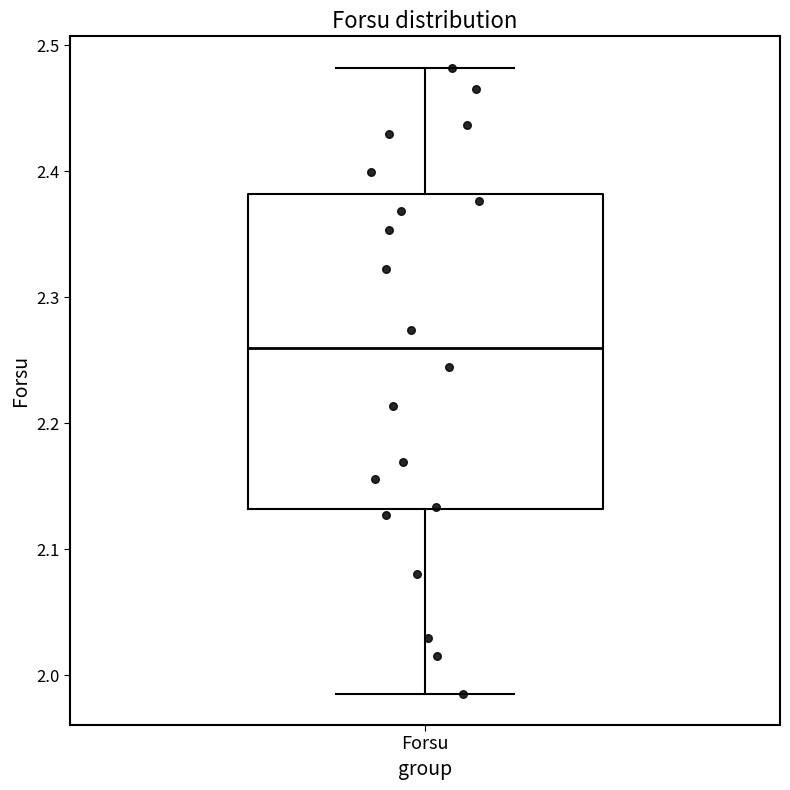

Transcribe this box plot: give where the median line is, the range the box spans, and where the two whiskers end, as read against the y-axis. The values are not printed on the chart, so give them approximately, as read against the axis.

median 2.26, box 2.13 to 2.38, whiskers 1.99 to 2.48